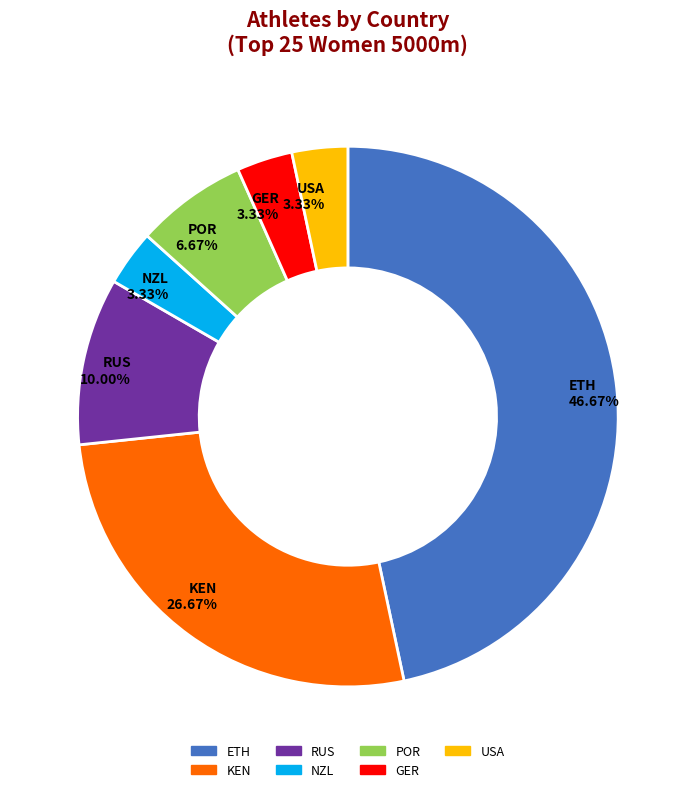

To the nearest percent, what is the combined percentage of NZL and GER?

7%